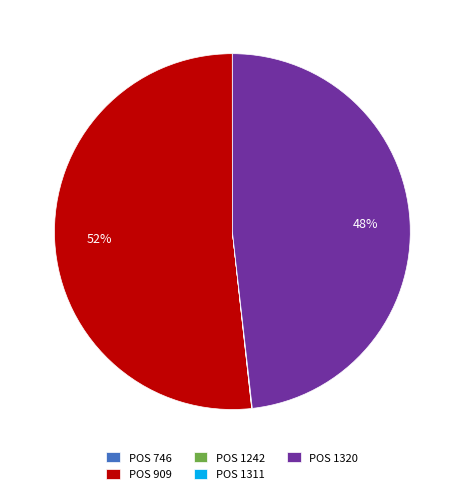

Which category accounts for the majority?

POS 909